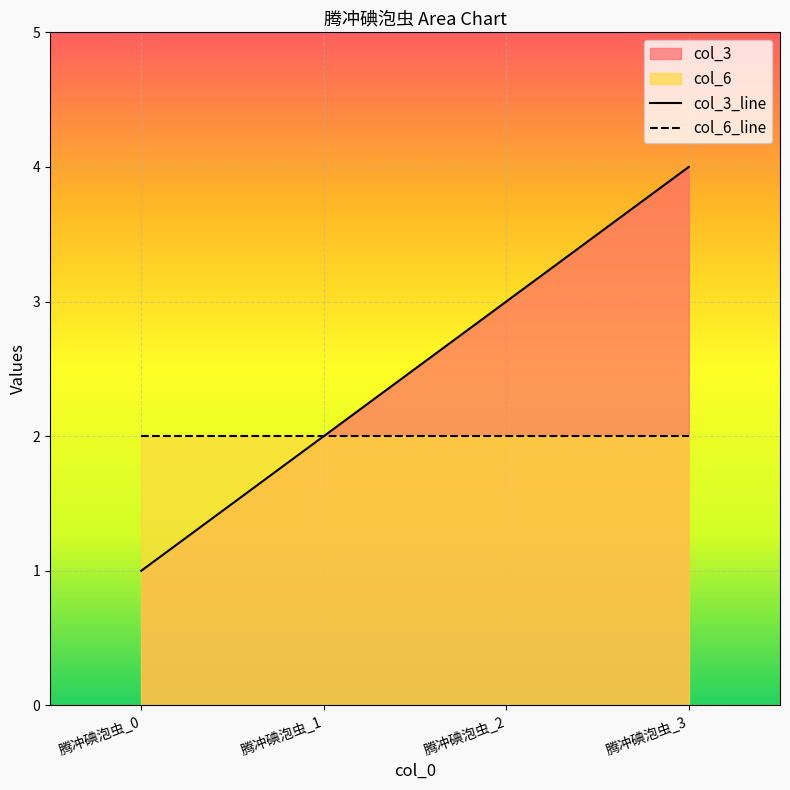

True or false: col_6_line and col_3_line cross at least once.

False